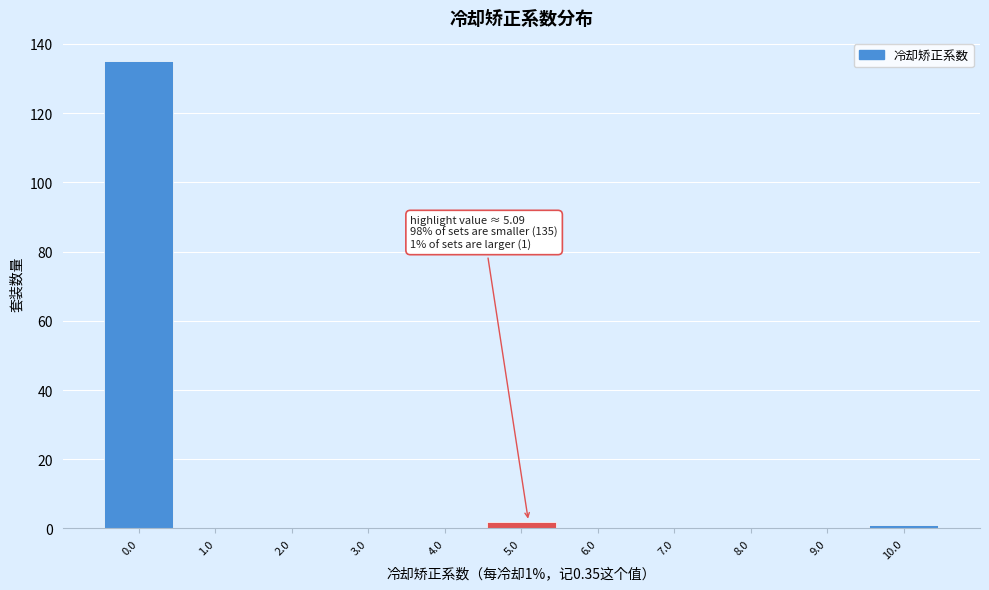

Reading left to right, extract all data points from this chart.

0.0=135	1.0=0	2.0=0	3.0=0	4.0=0	5.0=2	6.0=0	7.0=0	8.0=0	9.0=0	10.0=1